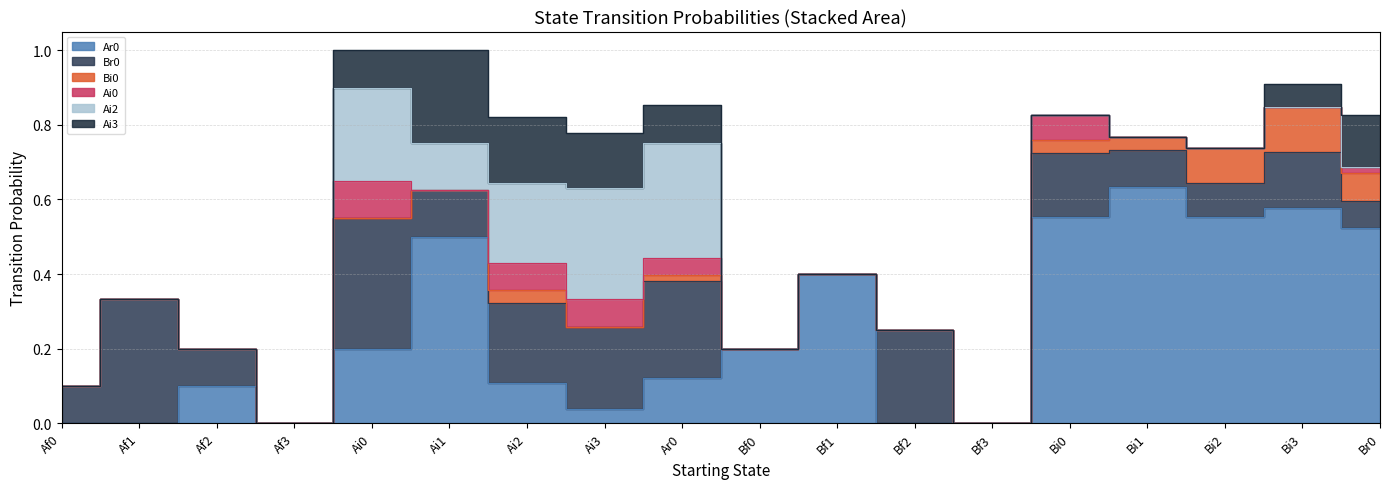

What is the highest value of the Ai2 series?

0.3